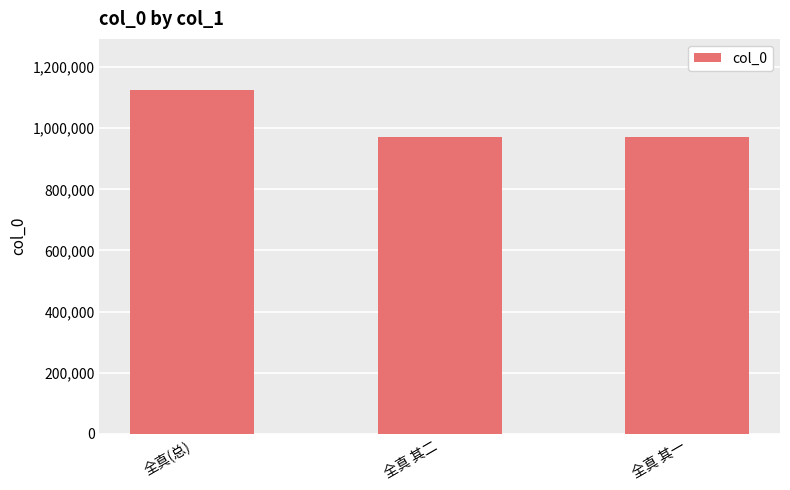

Approximately how many times larger is the value at 全真 其一 compared to 全真(总)?

0.9